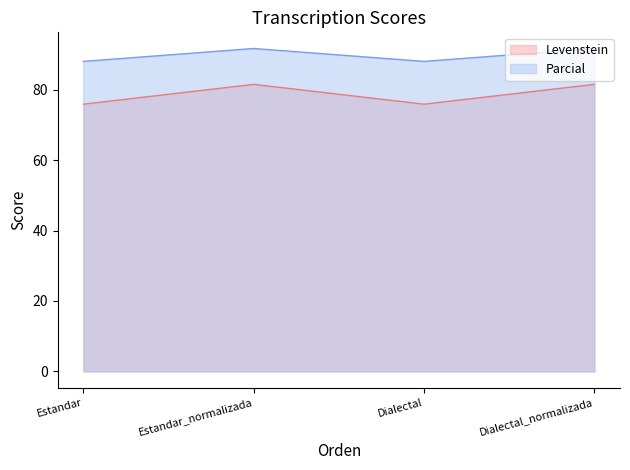

The value of Parcial at Estandar is 34.5. True or false?

False